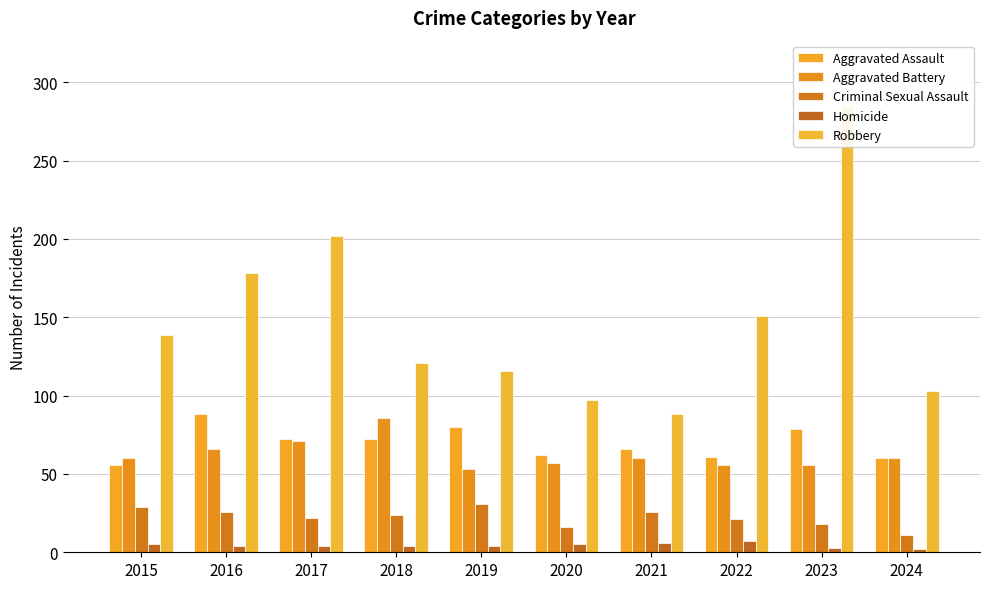

What is the value of the Aggravated Assault bar at the 1st from the left?

56